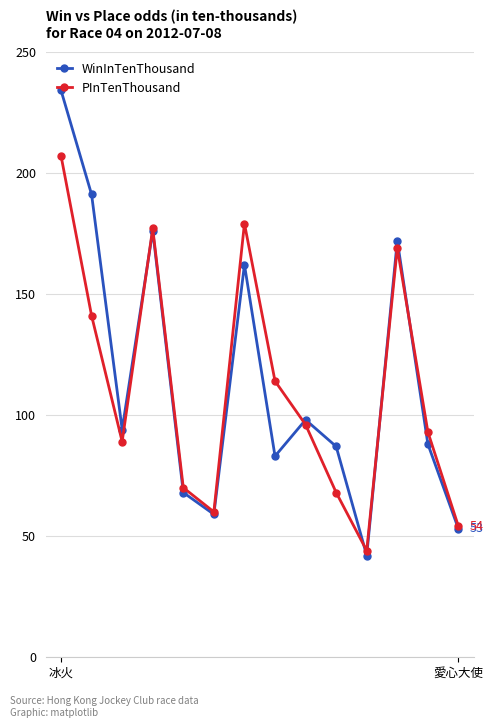

Which series has the widest spread of values?

WinInTenThousand